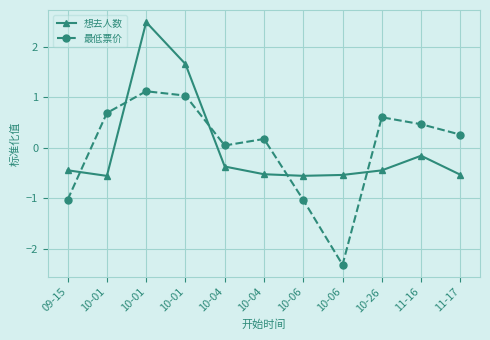

The value of 想去人数 at 10-01 is 0.9. True or false?

False